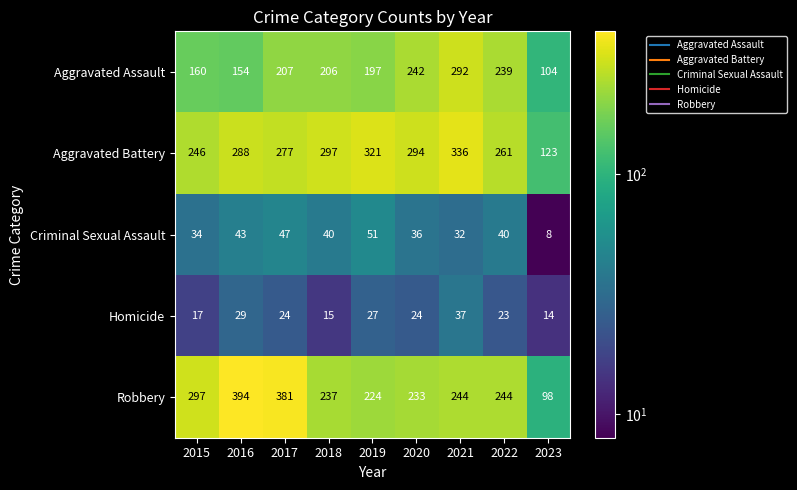

True or false: Robbery has a value of 237 at 2018.

True